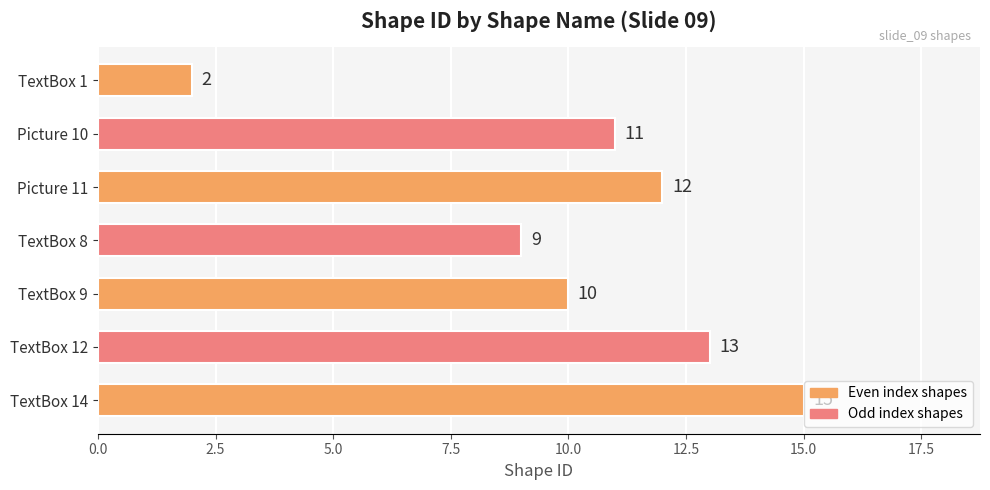

What is the change in value from TextBox 8 to TextBox 9?

+1